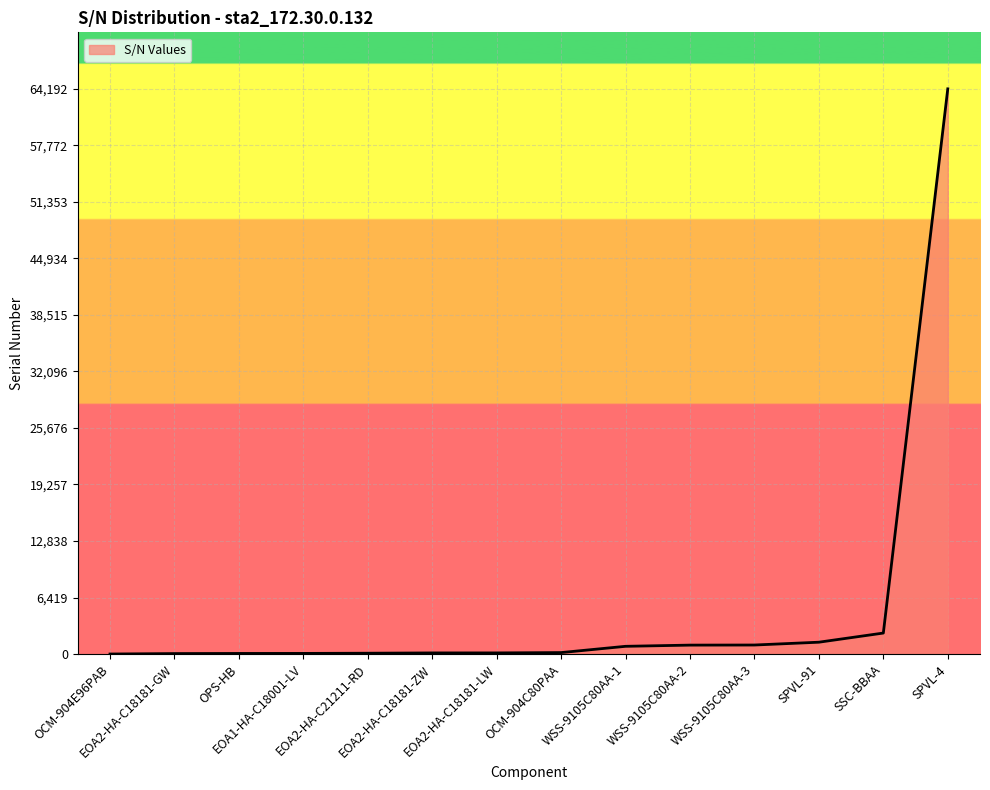

What is the greatest value displayed?

64192